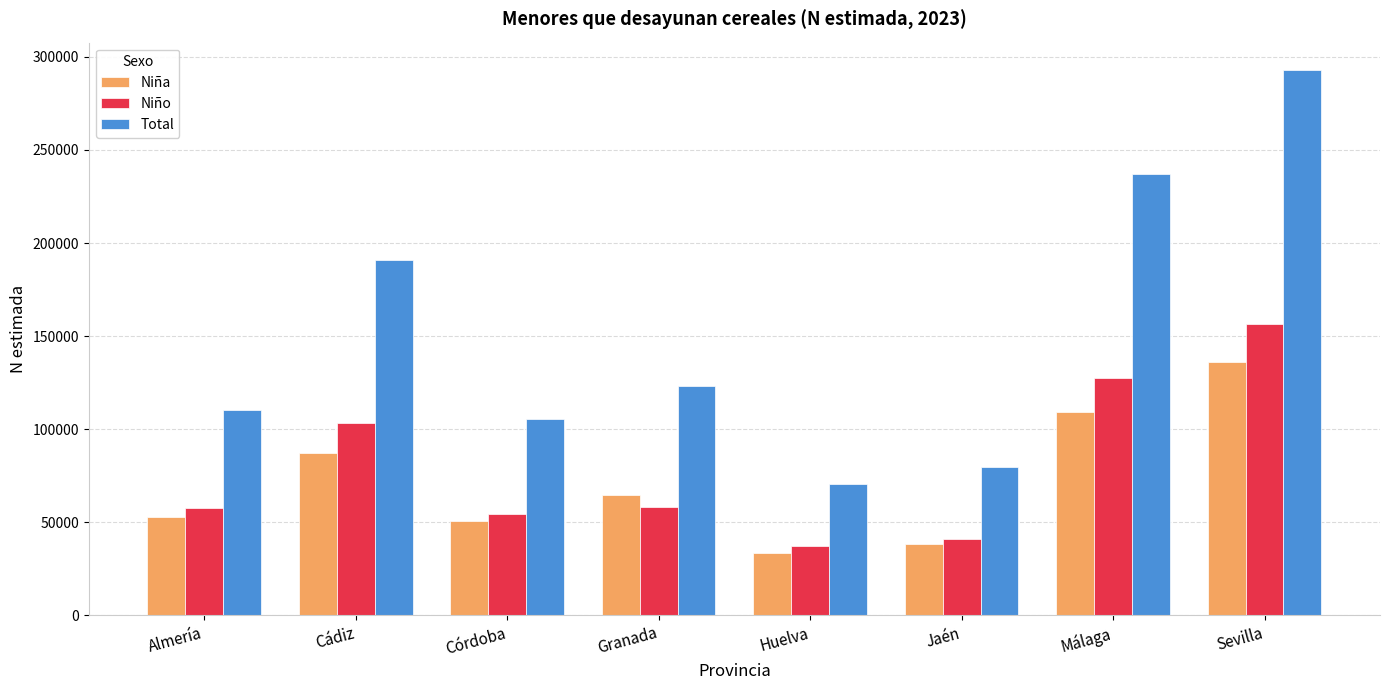

How many series are shown in this chart?

3